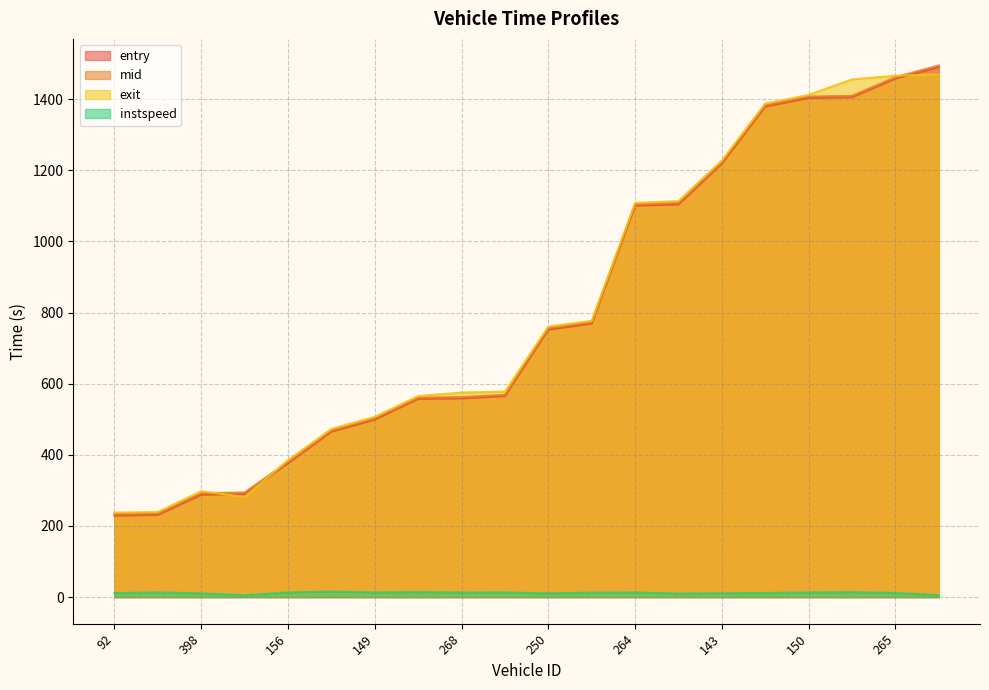

What is the label of the 15th point from the left?

143